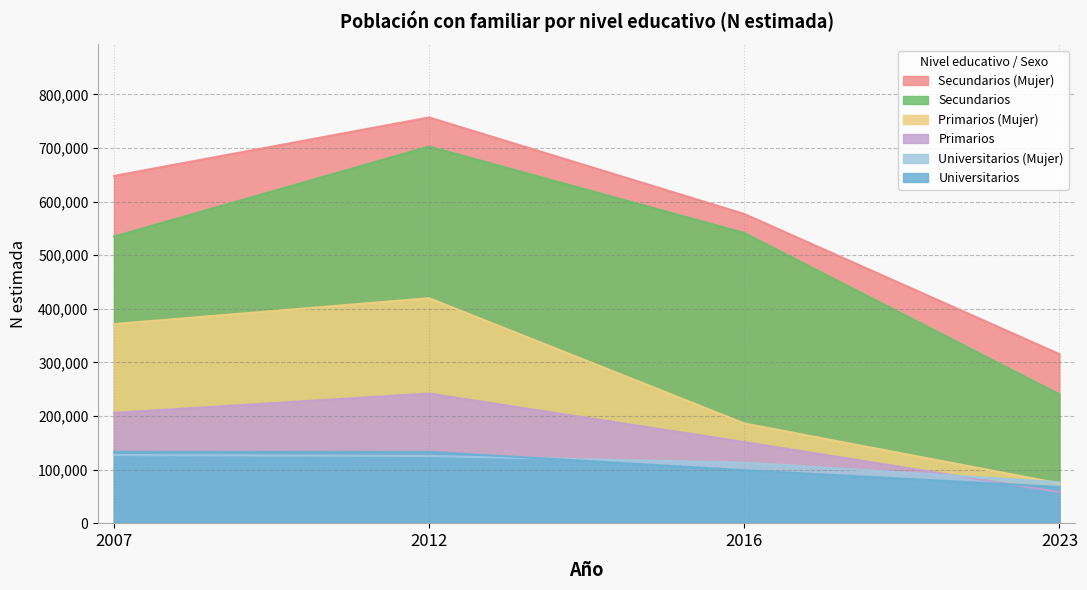

The value of Secundarios at 2023 is 240272. True or false?

True